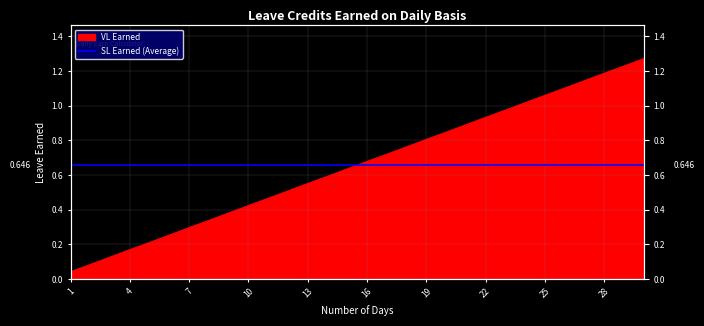

How many categories are shown in the chart?

30